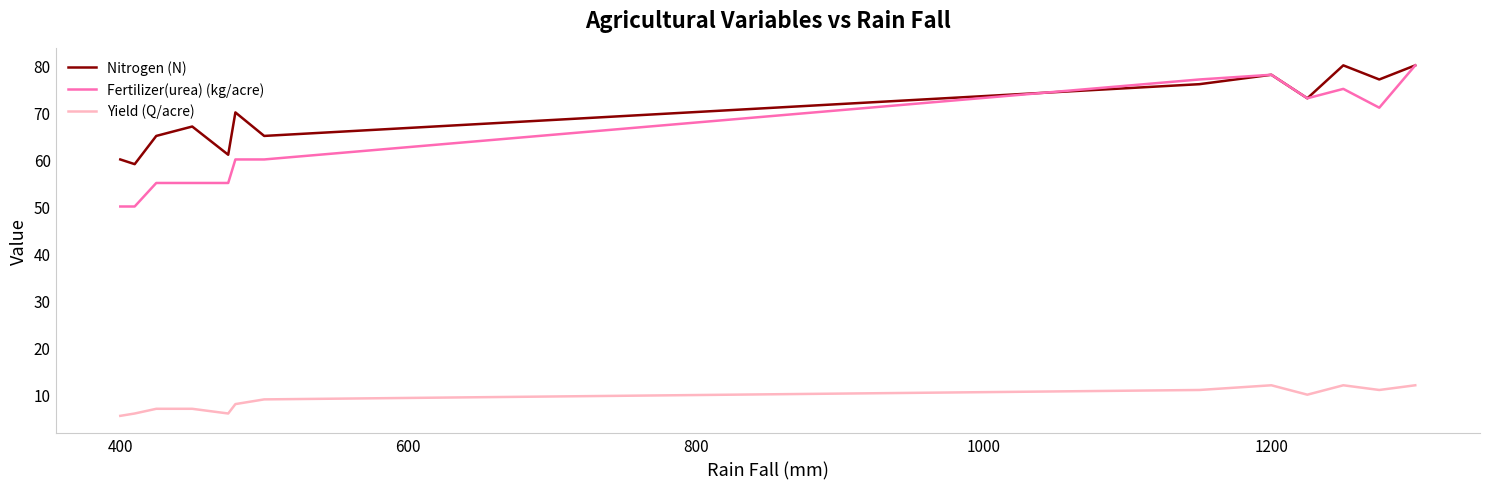

What is the minimum value shown in the chart?

5.5